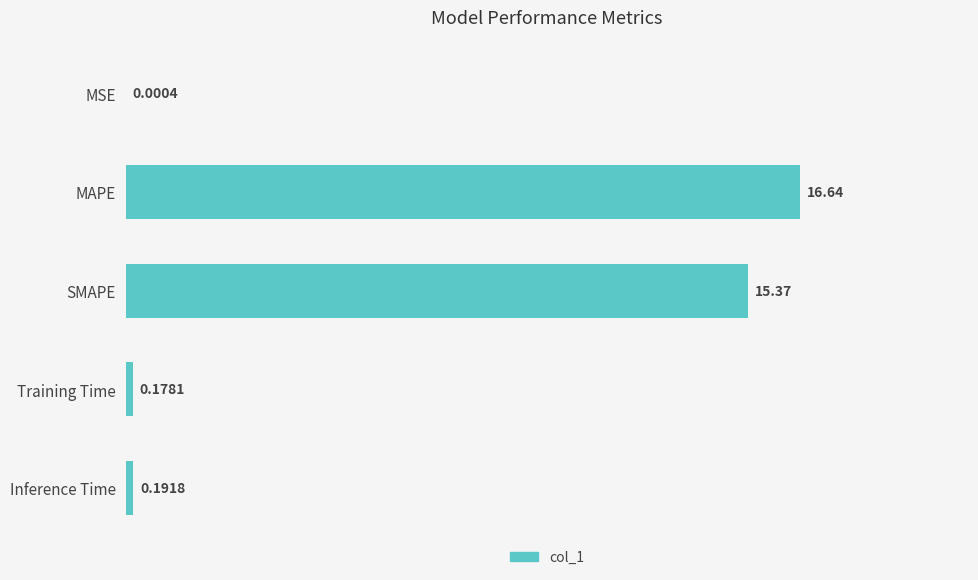

What is the greatest value displayed?

16.6